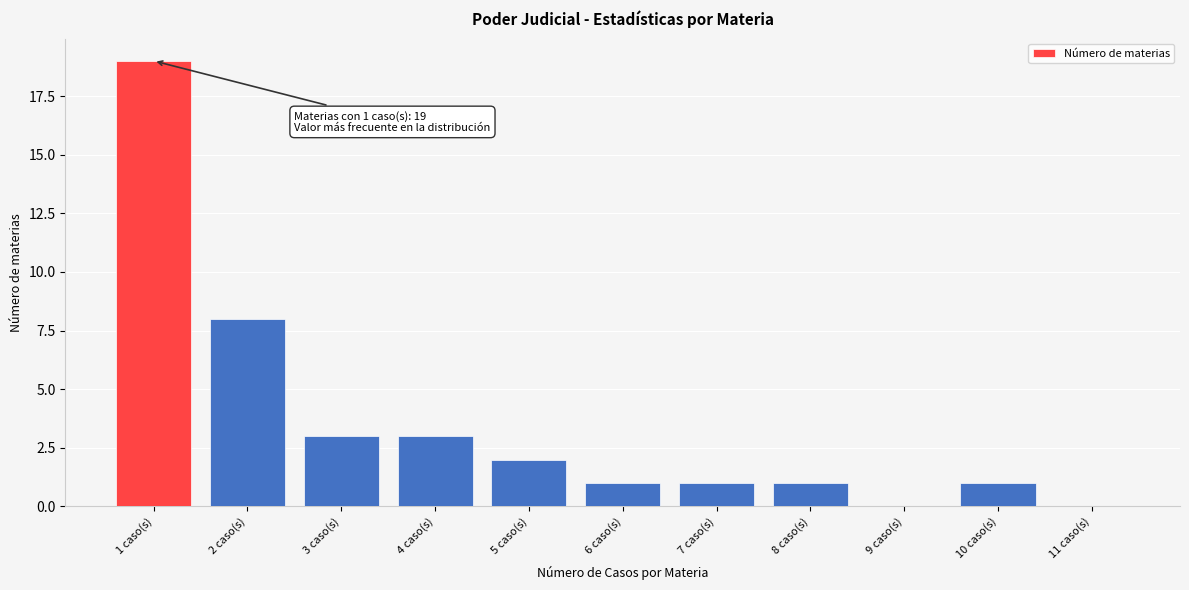

Over which range of the x-axis is the bar tallest?

0.5 to 1.5